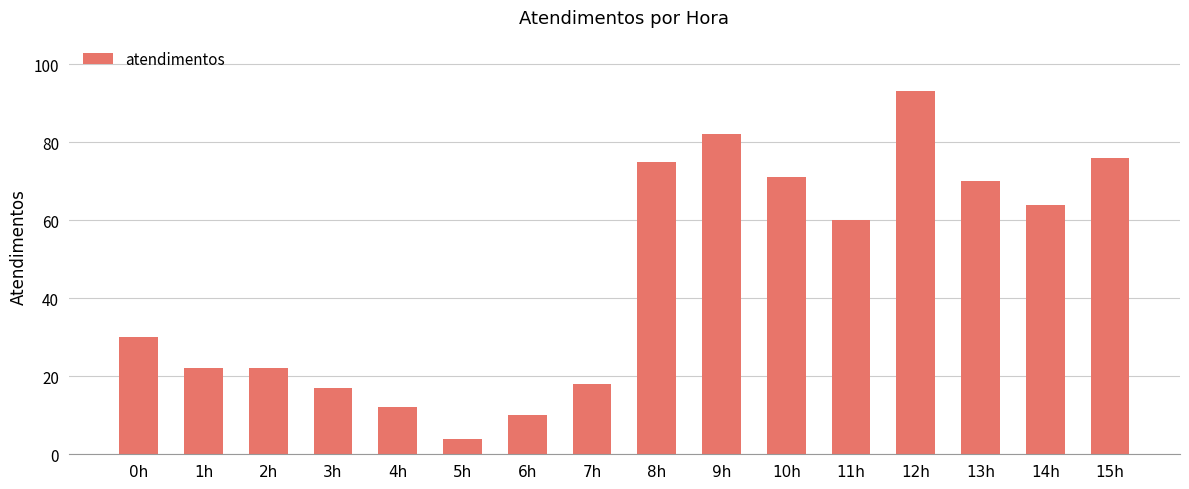

What is the difference between the maximum and minimum values?

89